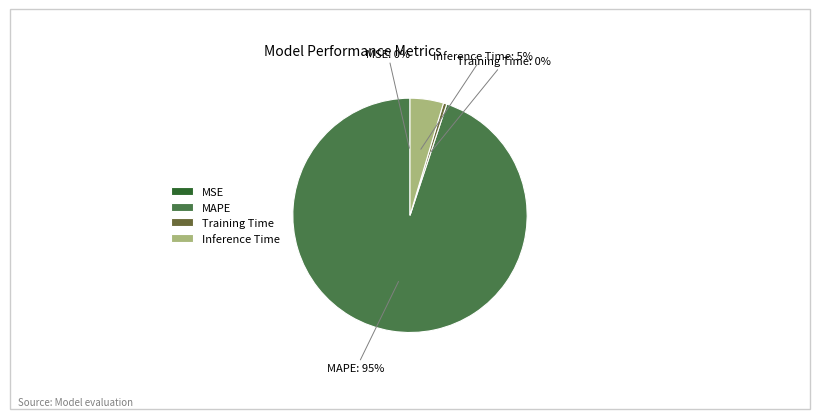

Which category accounts for the majority?

MAPE